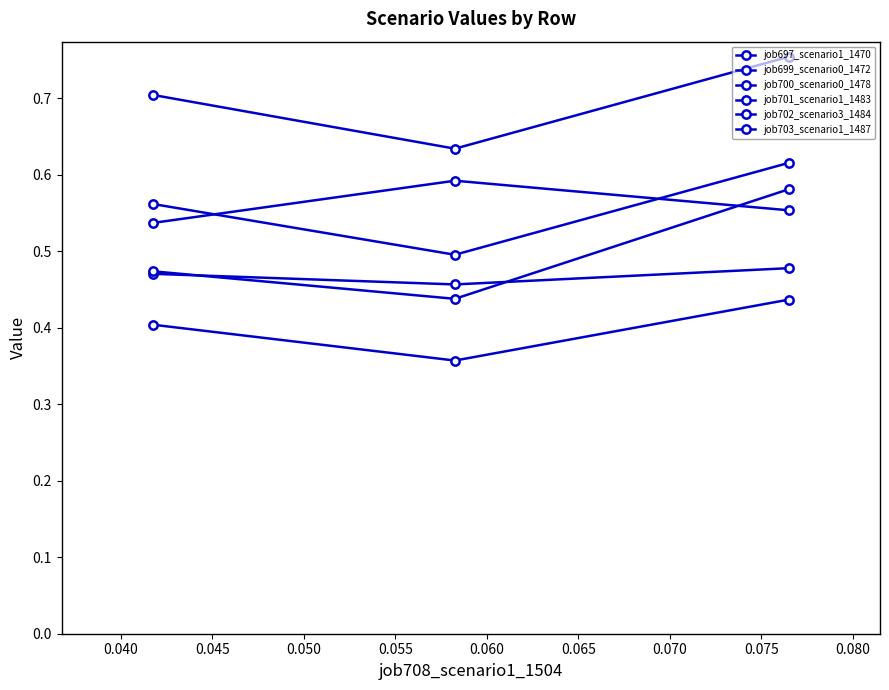

What is the sum of all job700_scenario0_1478 values?

1.2